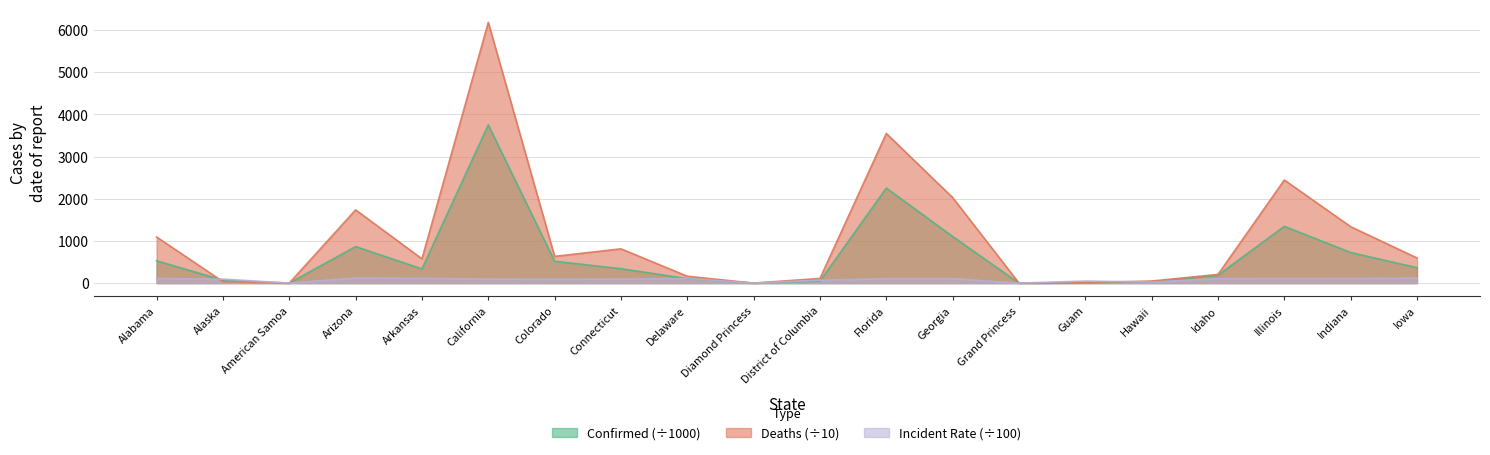

Which category has the highest value in the Confirmed series?

California